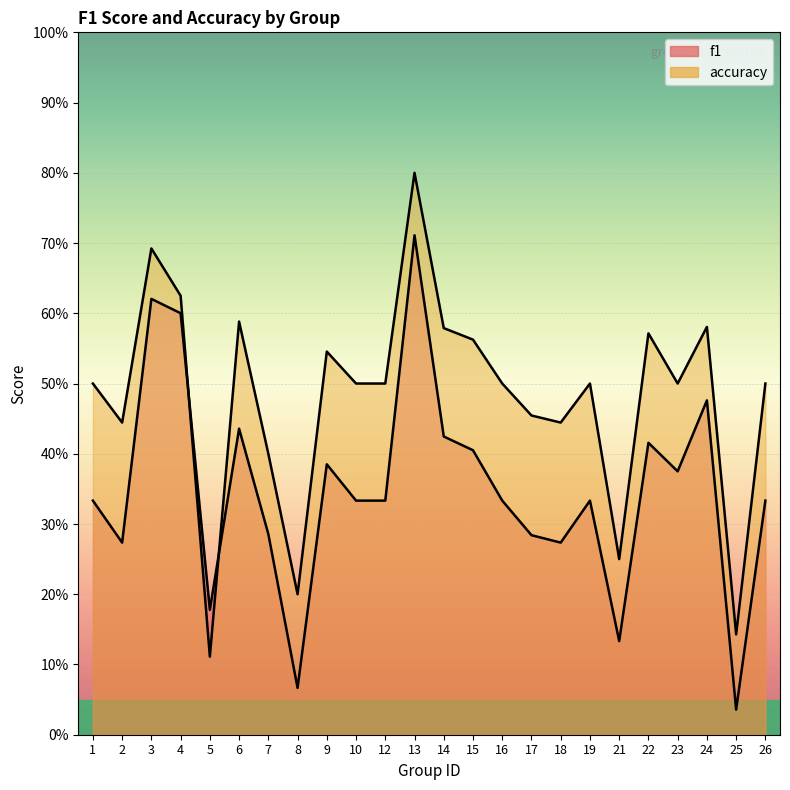

Between 21 and 16, which is larger?

16